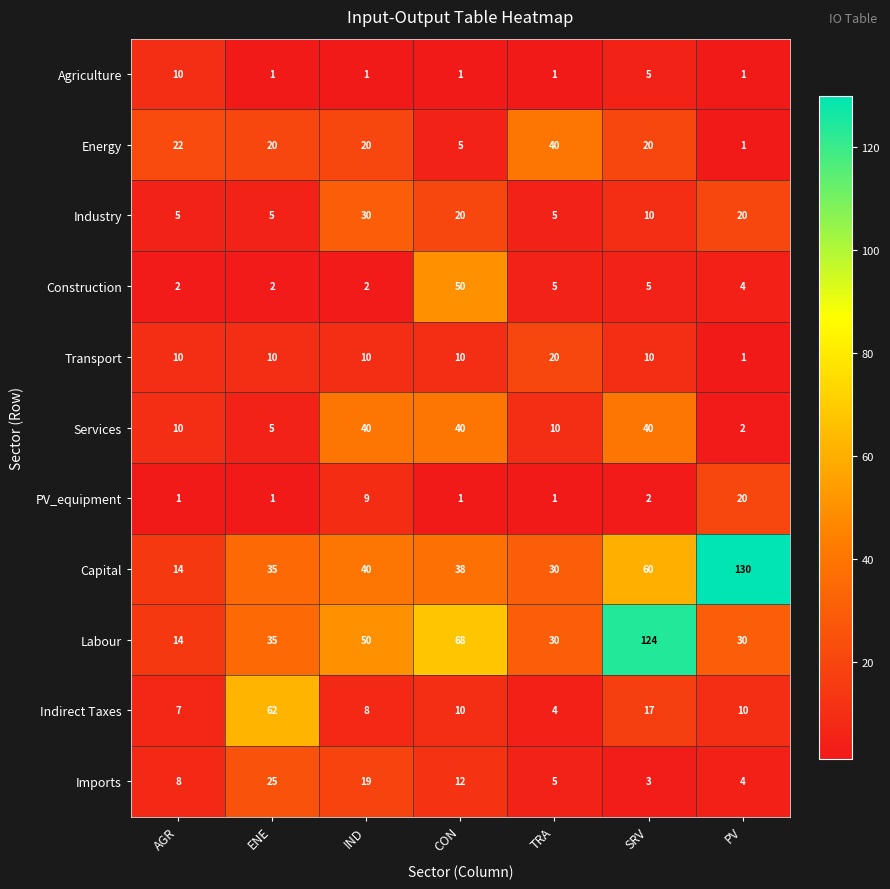

How many series are shown in this chart?

11